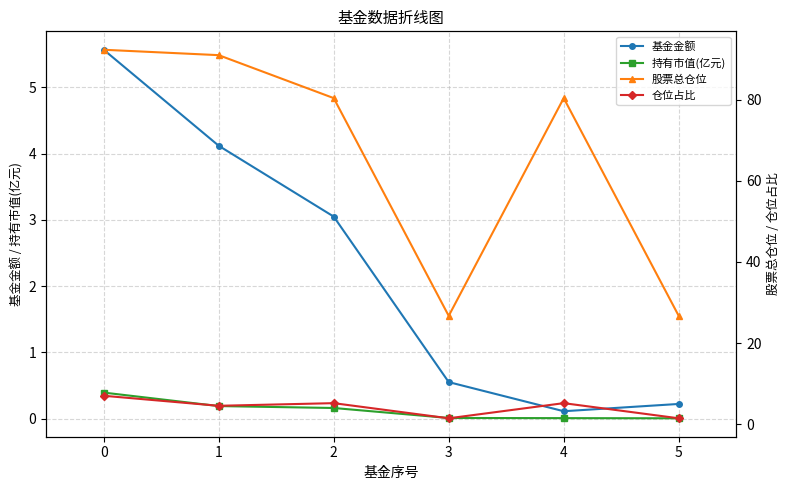

True or false: 仓位占比 has more than 1 interior local peaks.

True